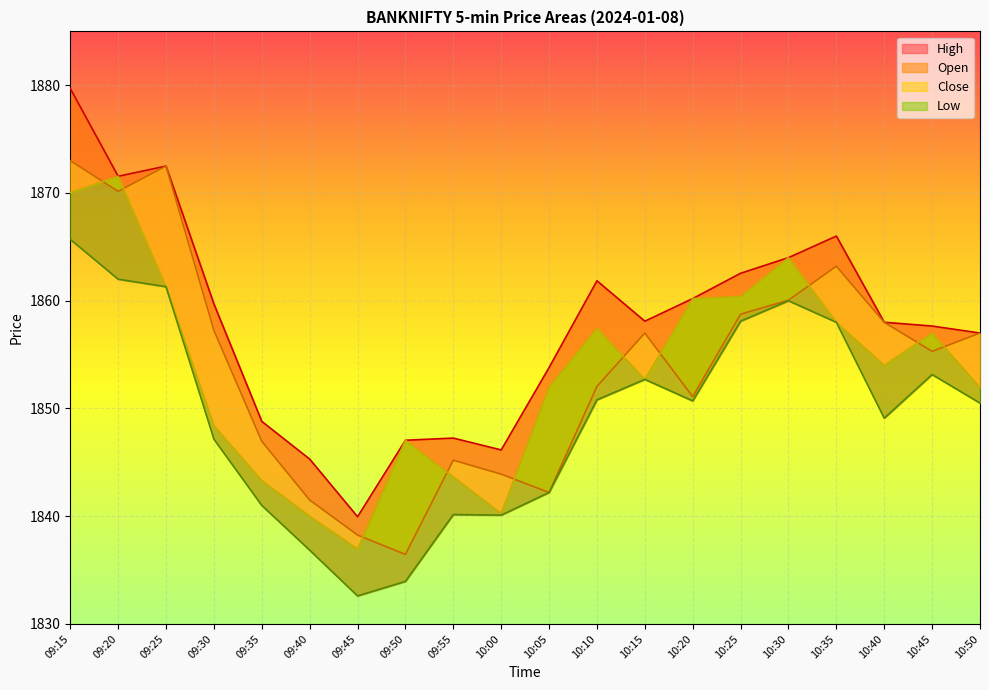

The Close series shows 2675.2 at 10:40. True or false?

False